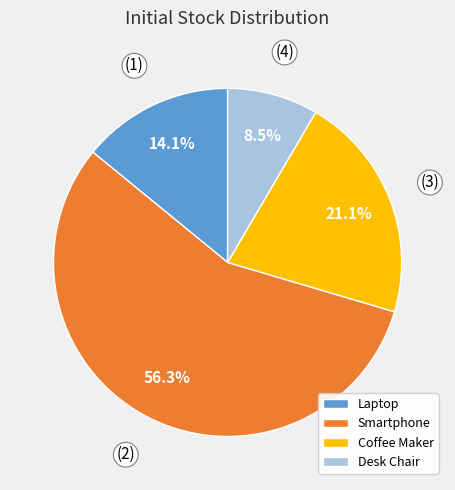

Does any single category account for the majority?

Yes